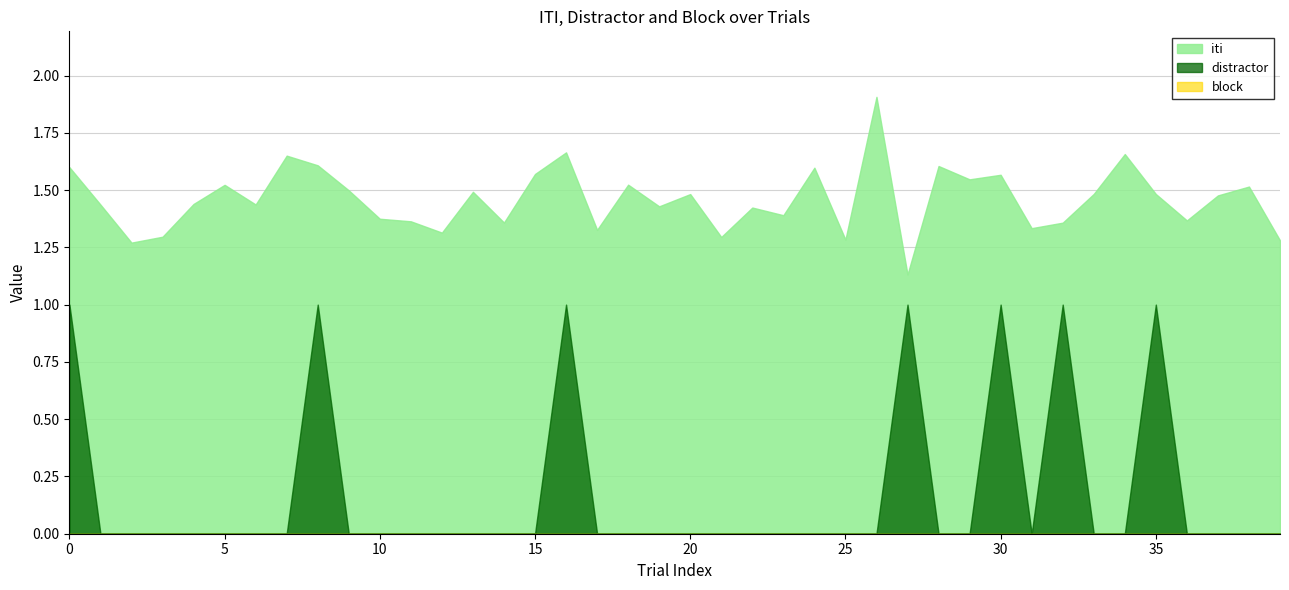

What is the approximate value of iti at 36?

1.4